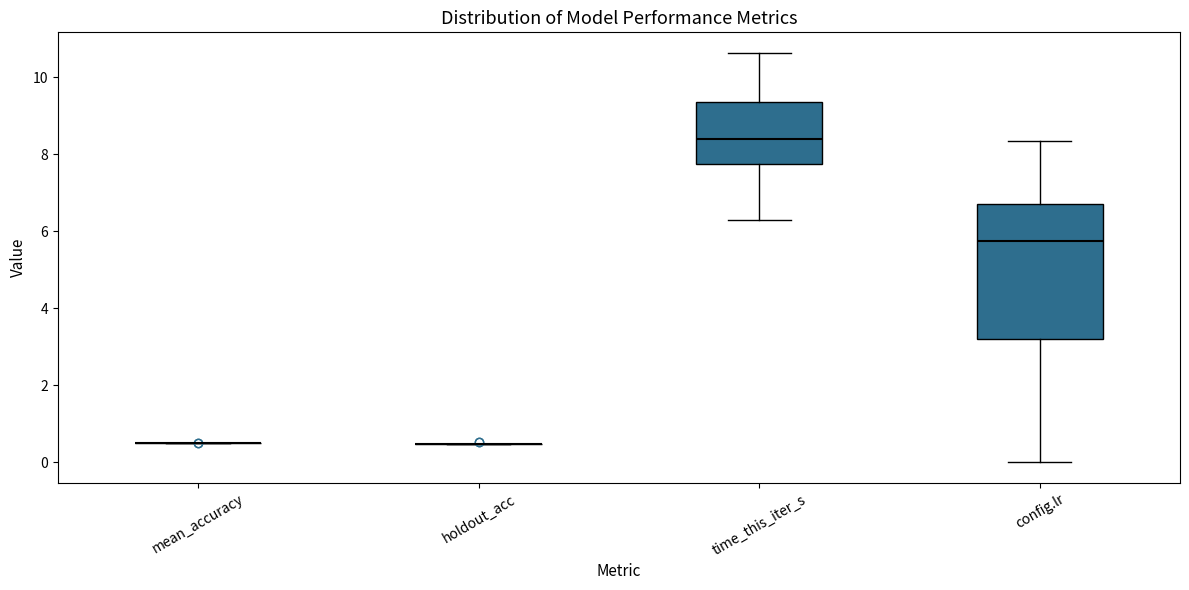

Reading left to right, transcribe this box plot: for each box, give where its median line is, the range the box spans, and where its two whiskers end, as read against the y-axis. The values are not printed on the chart, so give them approximately, as read against the axis.

mean_accuracy: box collapsed to a line at 0.6, whiskers 0.6 to 0.6
holdout_acc: box collapsed to a line at 0.4, whiskers 0.4 to 0.4
time_this_iter_s: median 8.4, box 7.8 to 9.4, whiskers 6.4 to 10.6
config.lr: median 5.8, box 3.2 to 6.8, whiskers 0.0 to 8.4